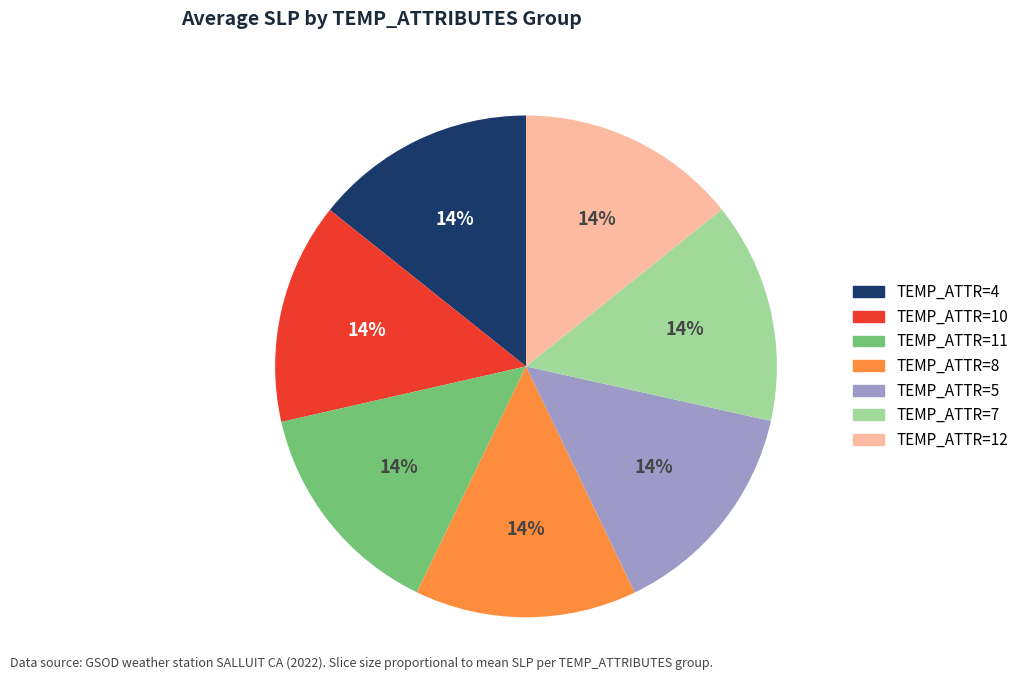

Is it true that TEMP_ATTR=11 is 14% of the pie?

True